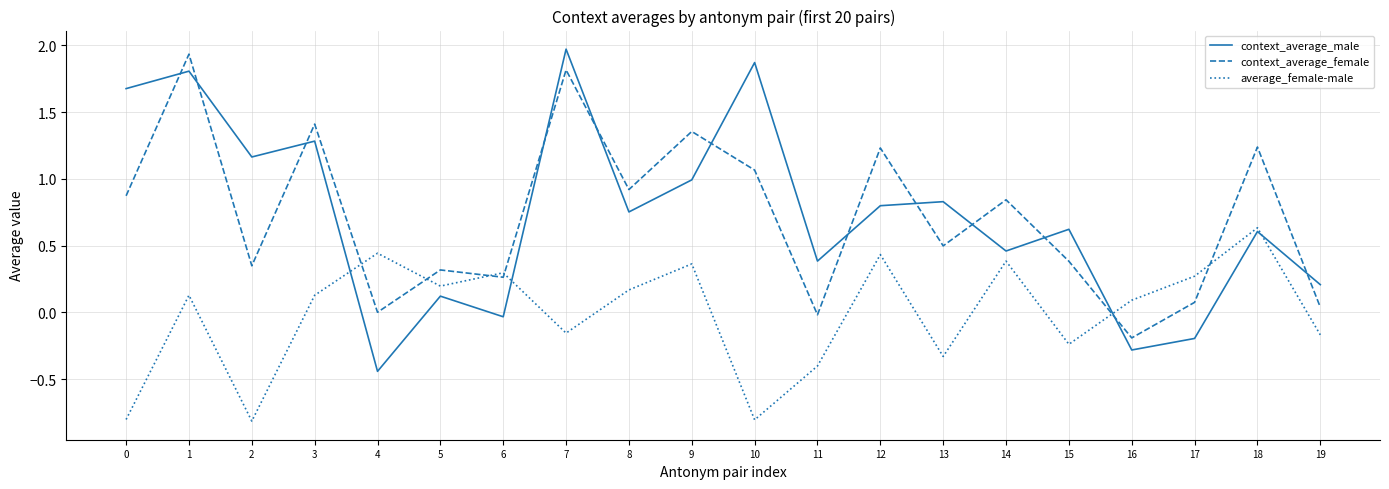

True or false: context_average_female and average_female-male cross at least once.

True